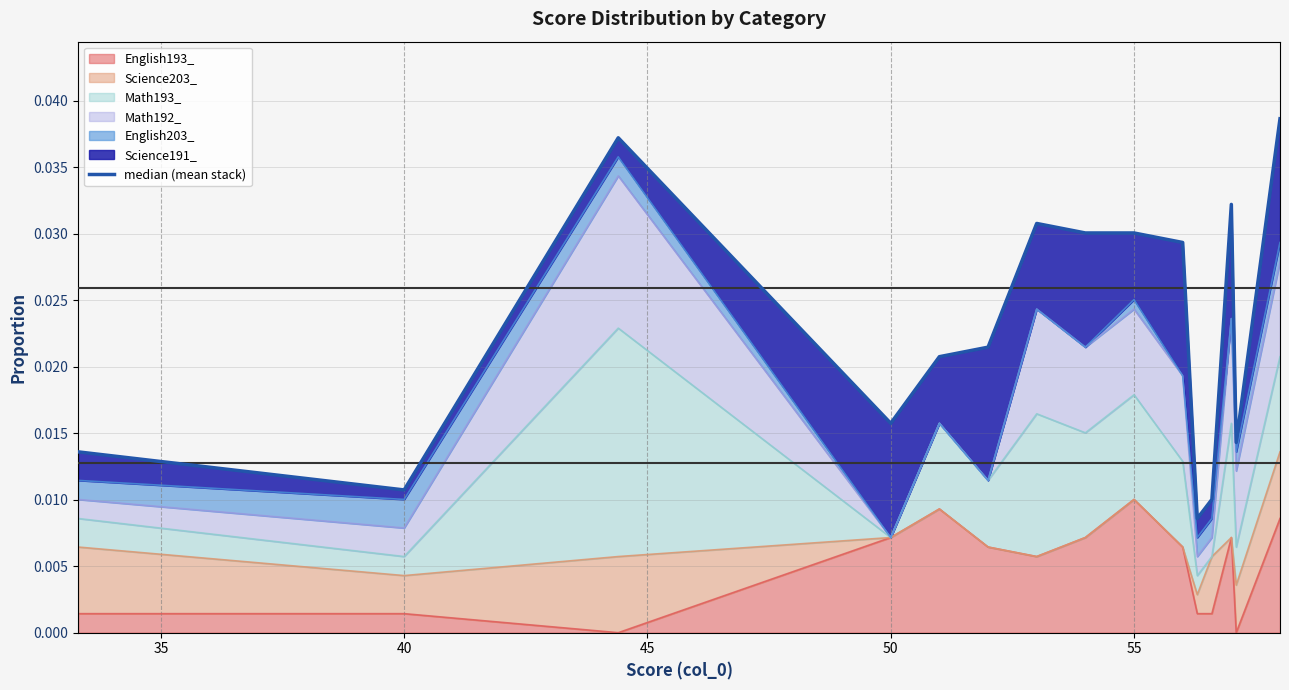

How many points are lower than both their immediate neighbors (excluding endpoints)?

4